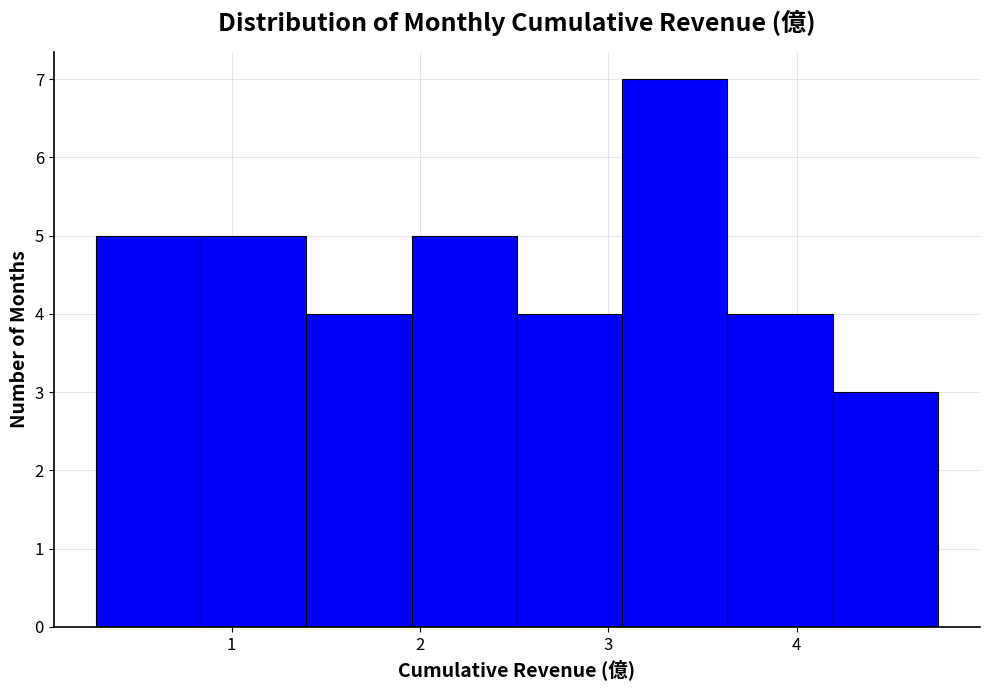

How tall is the bar that spans 0.3 to 0.8 on the x-axis? Neither the bar edges nor the heights are printed on the chart, so give them approximately, as read against the axes.

5